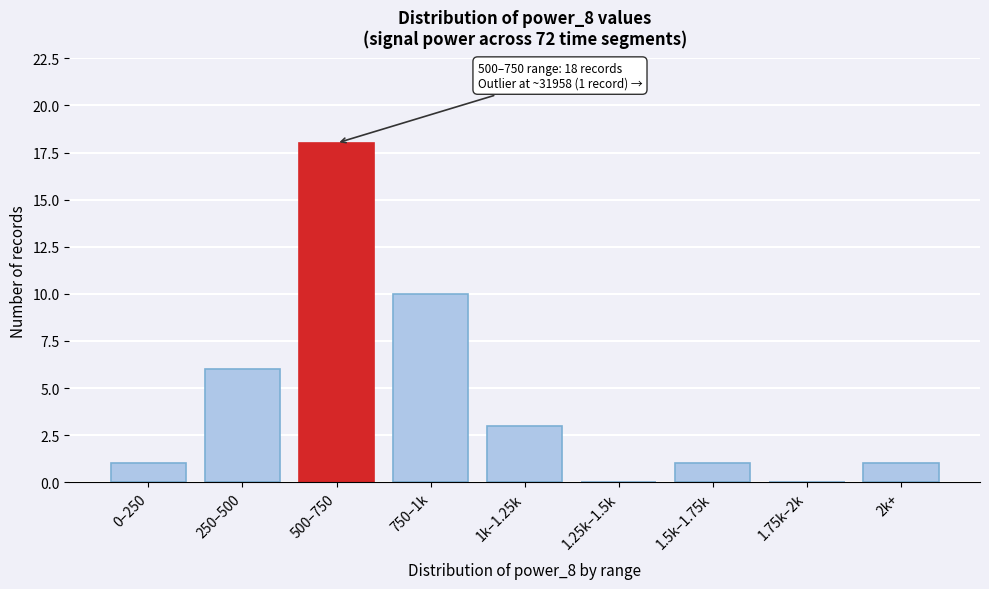

Reading left to right, extract all data points from this chart.

0–250=1	250–500=6	500–750=18	750–1k=10	1k–1.25k=3	1.25k–1.5k=0	1.5k–1.75k=1	1.75k–2k=0	2k+=1